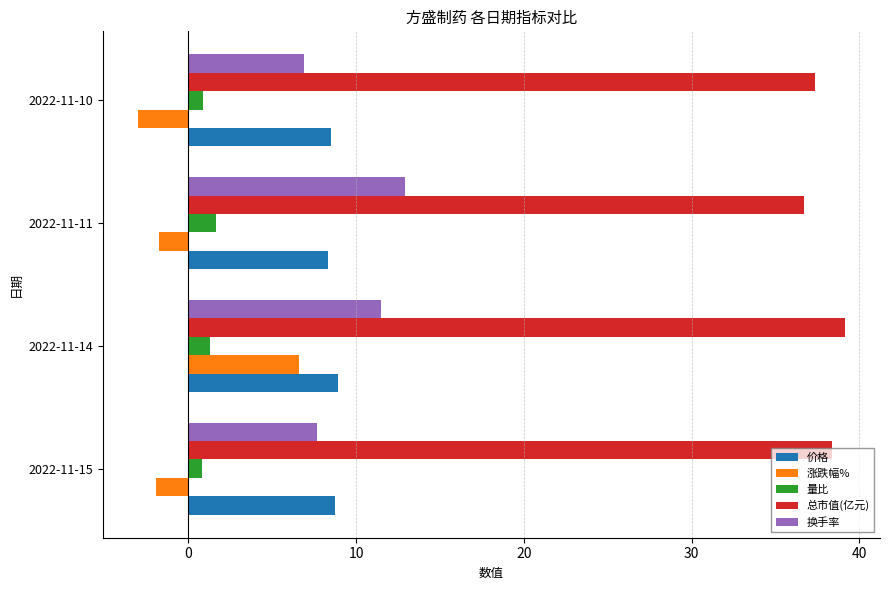

What is the maximum value for 总市值(亿元)?

39.1